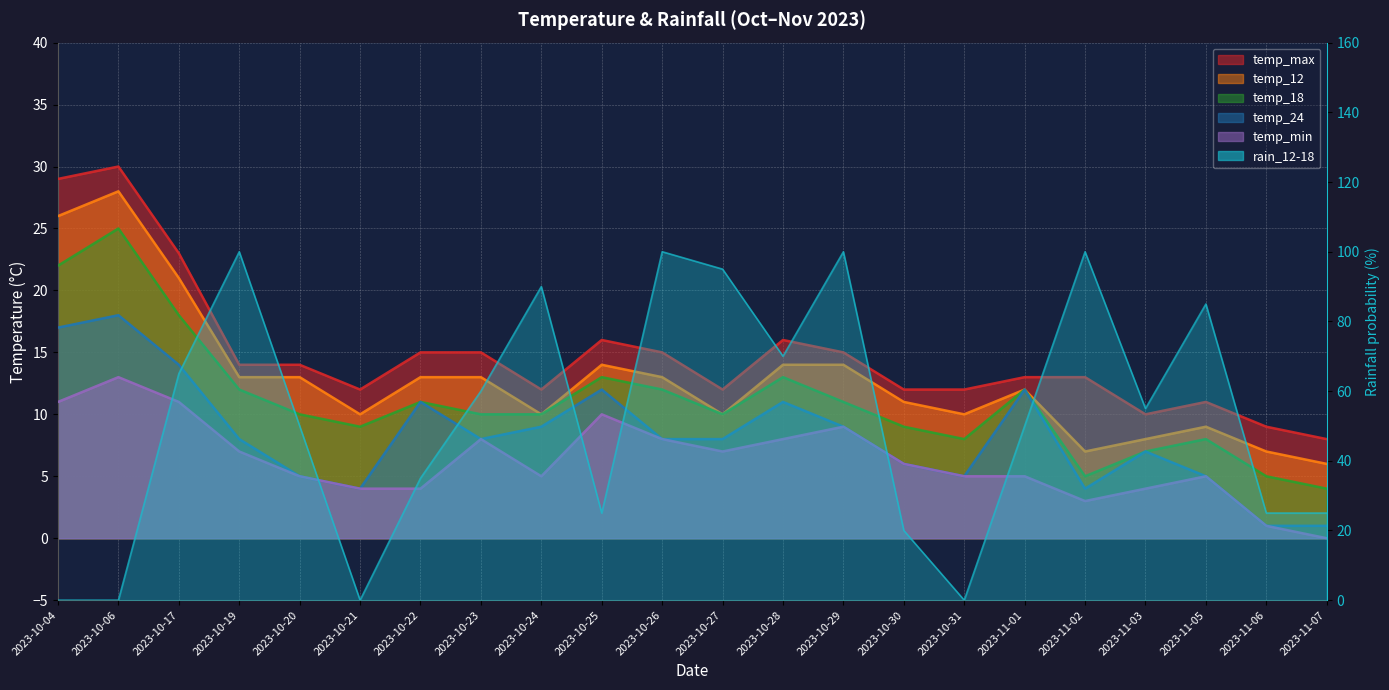

How many values in the temp_12 series exceed 13?

6